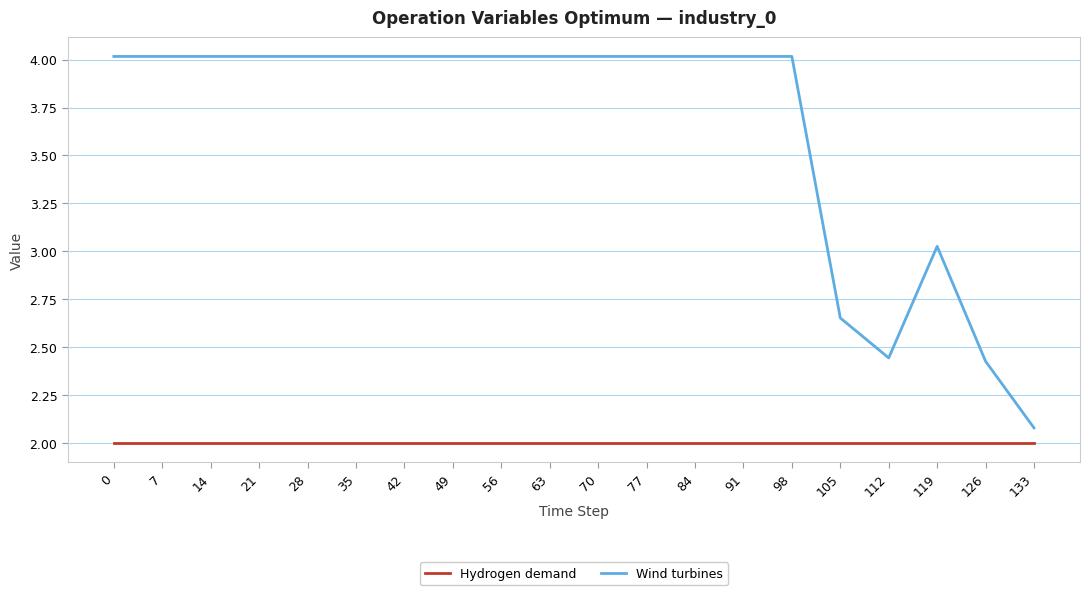

Is it true that Wind turbines equals 4.0 at 35?

True